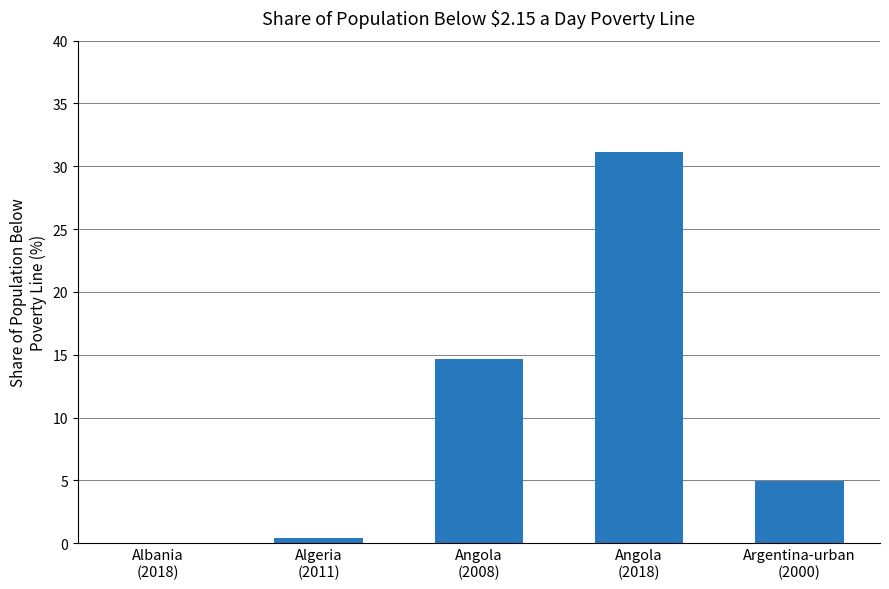

What is the sum of the values at Argentina-urban
(2000) and Algeria
(2011)?

5.4